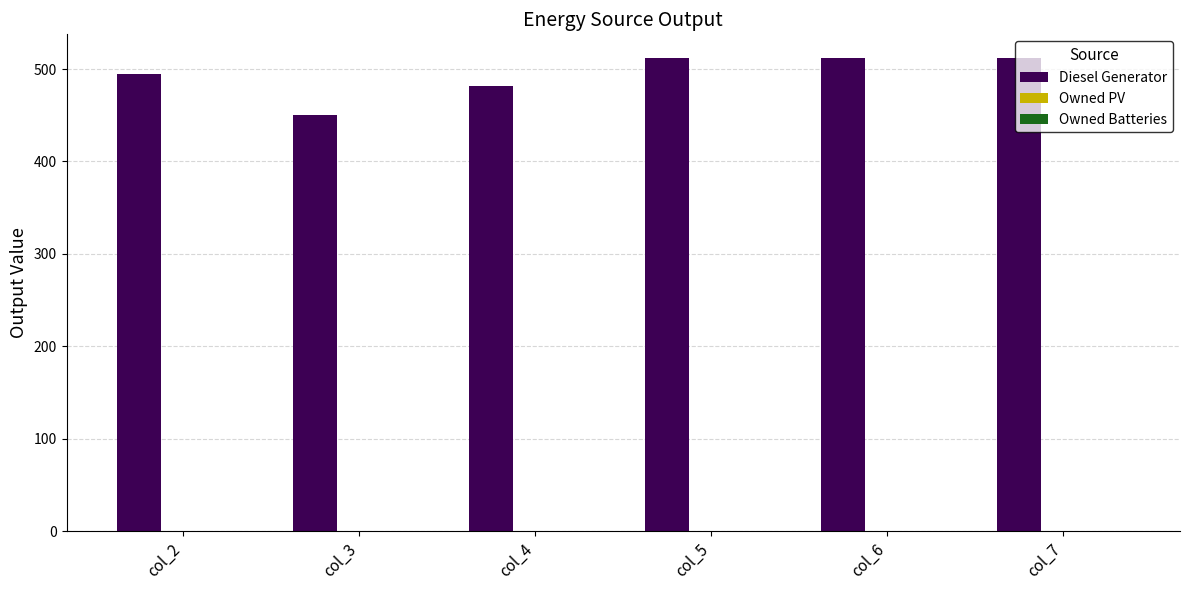

What is the minimum value shown in the chart?

450